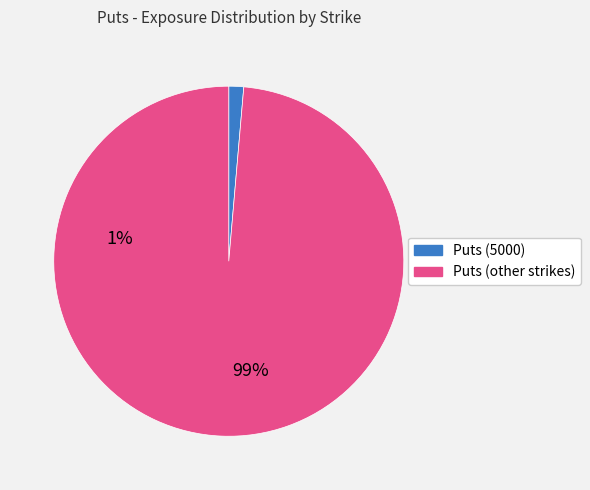

Is there a majority slice in this chart?

Yes